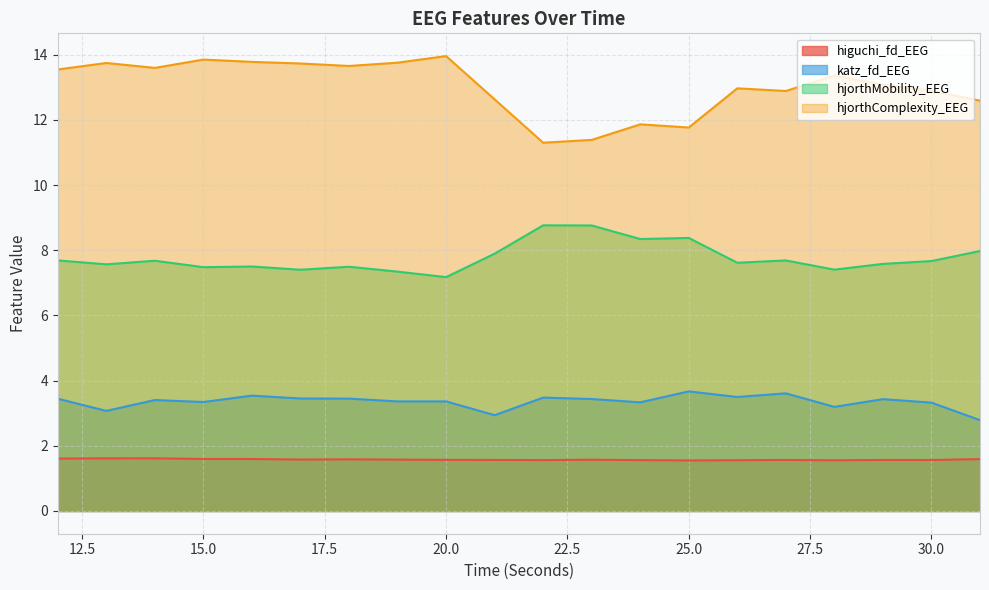

True or false: higuchi_fd_EEG and hjorthComplexity_EEG intersect in this chart.

False